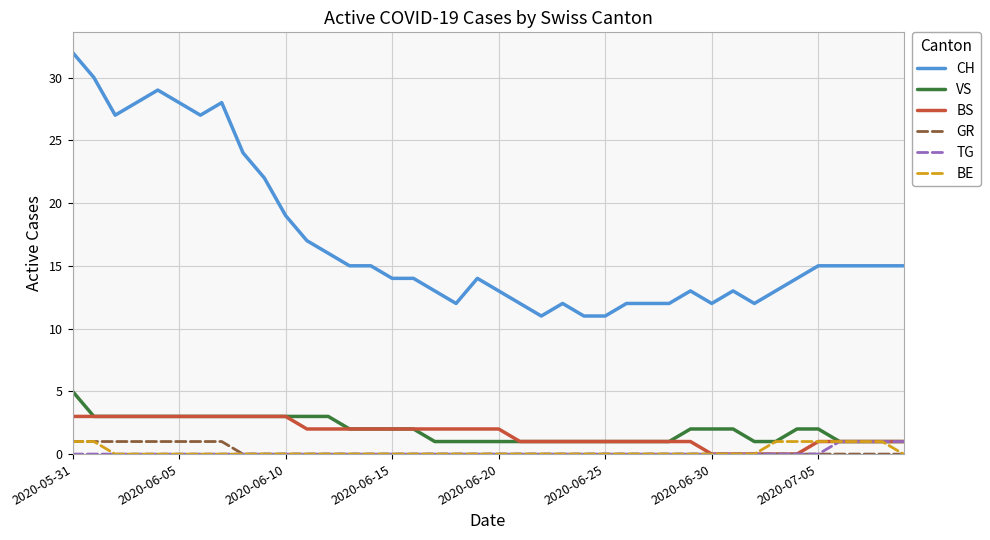

Which series has the largest total across all categories?

CH